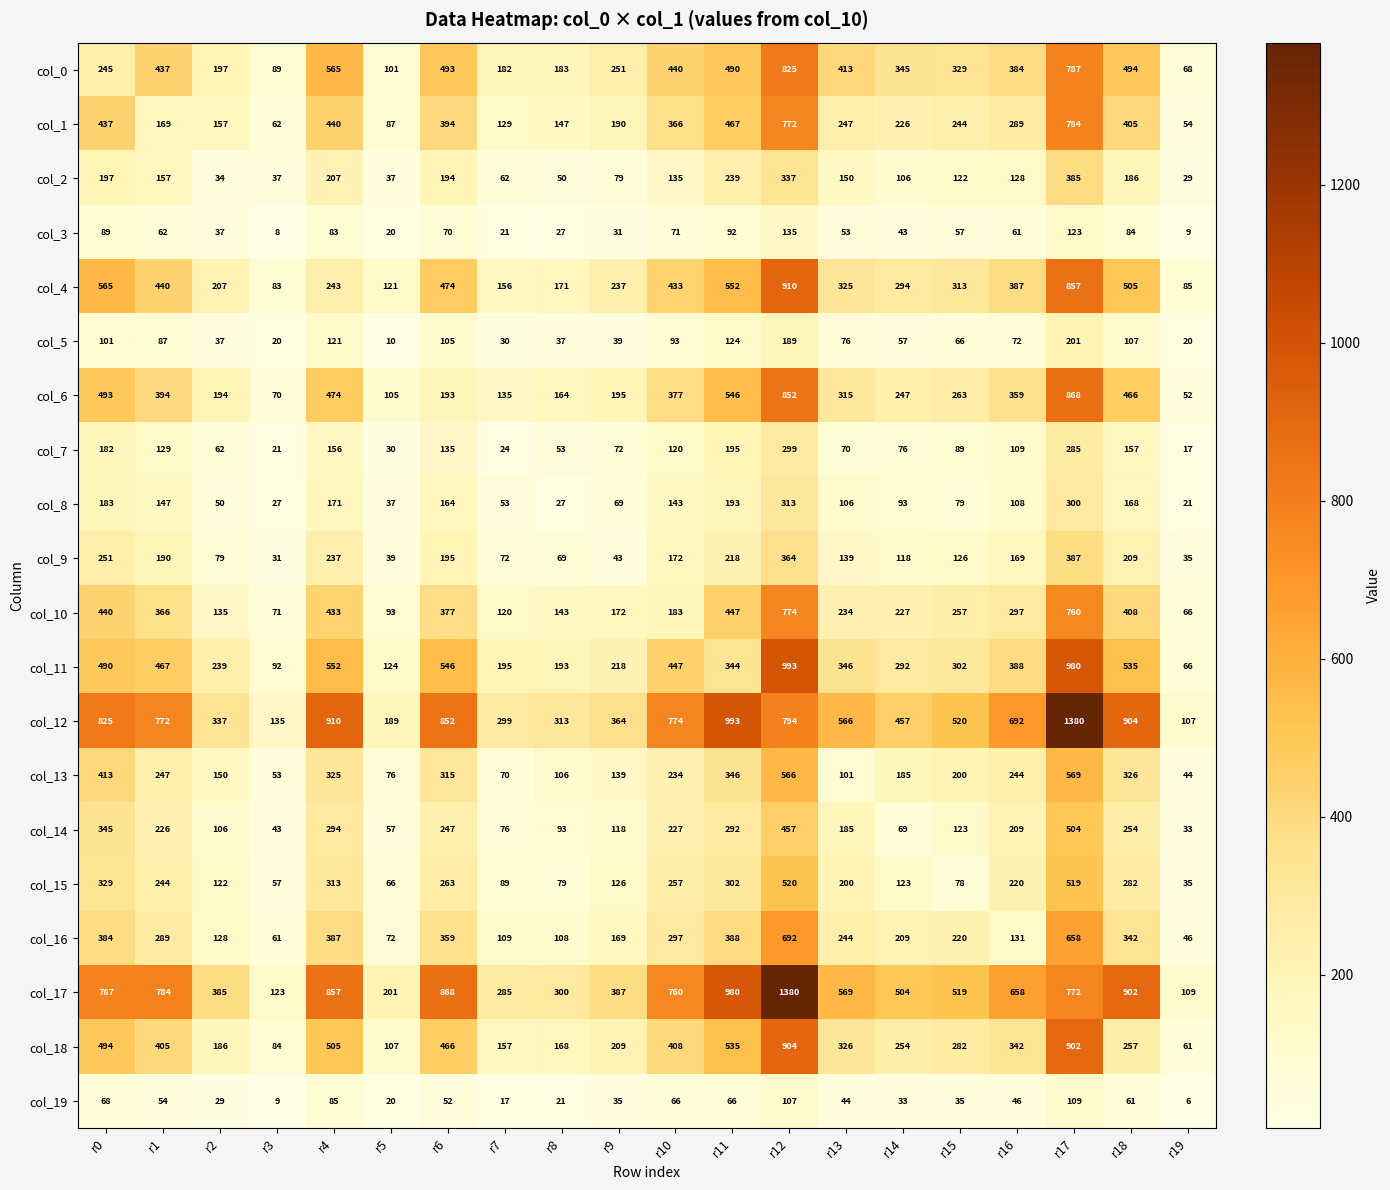

Between r11 and r14, which series saw the biggest shift?

col_12